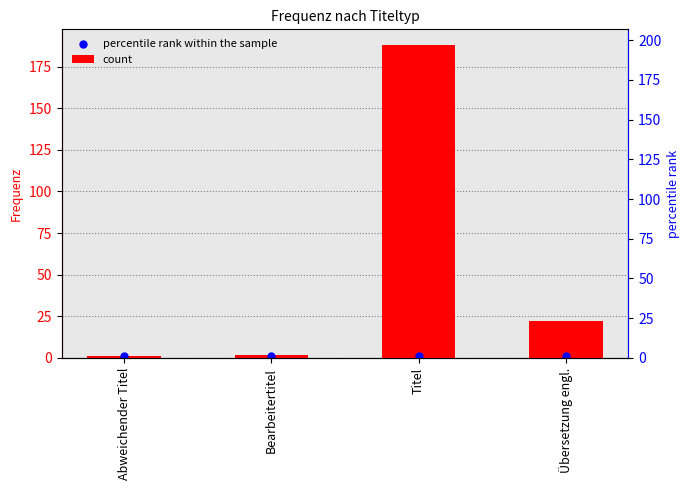

Which series has the widest spread of Y values?

count